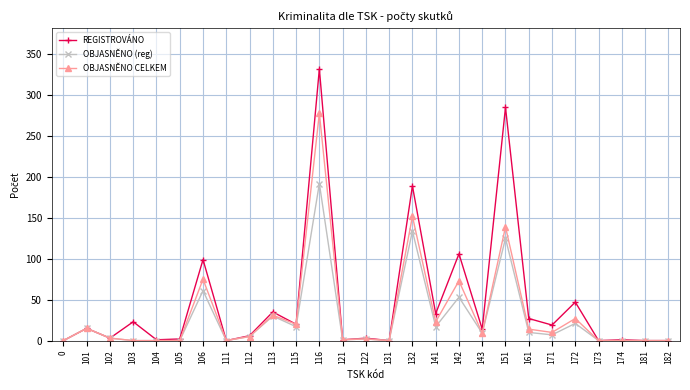

How many categories are shown in the chart?

27